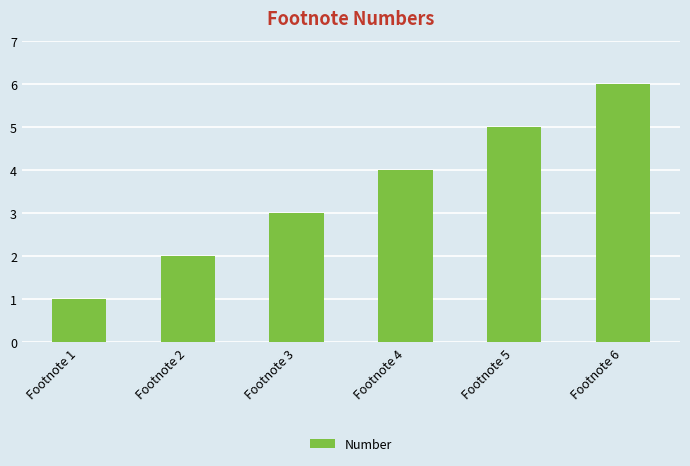

The chart shows a value of 3 at Footnote 5. True or false?

False